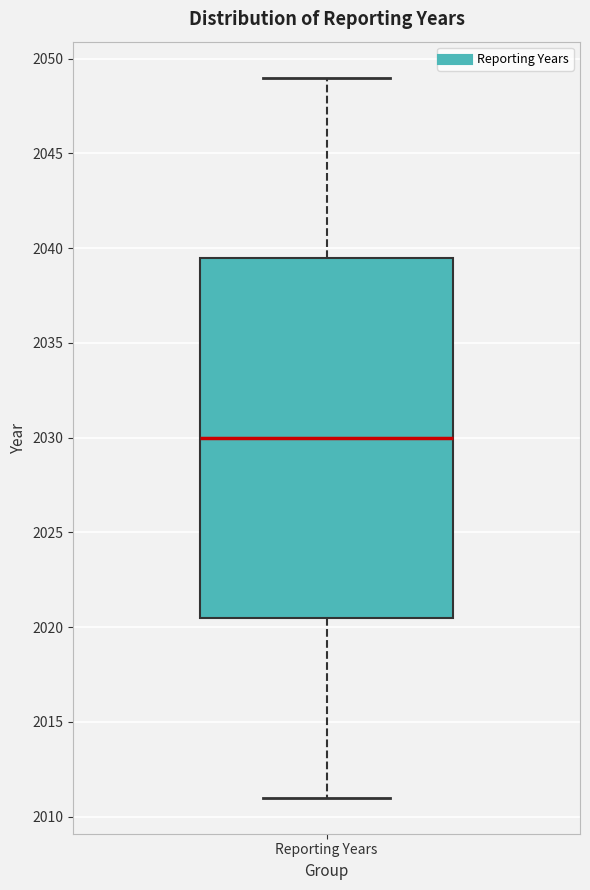

Read this box plot against the y-axis: the position of the median line, the range covered by the box, and the ends of both whiskers. The values are not printed on the chart, so give them approximately, as read against the axis.

median 2030.0, box 2020.5 to 2039.5, whiskers 2011.0 to 2049.0